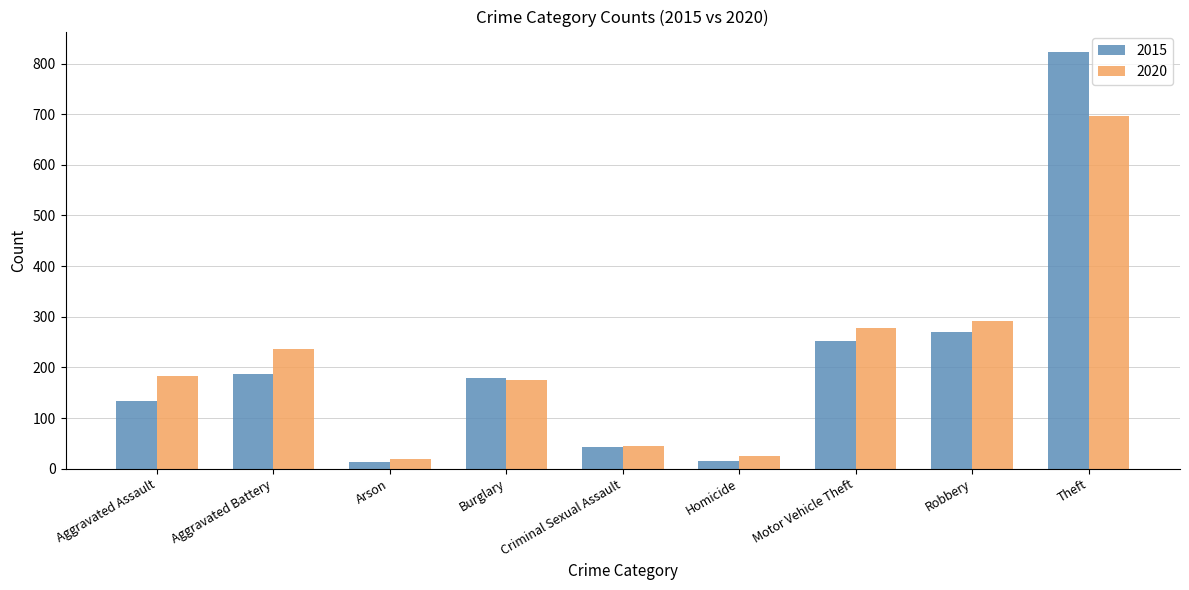

What is the difference between the maximum and second lowest values in the 2020 series?

673